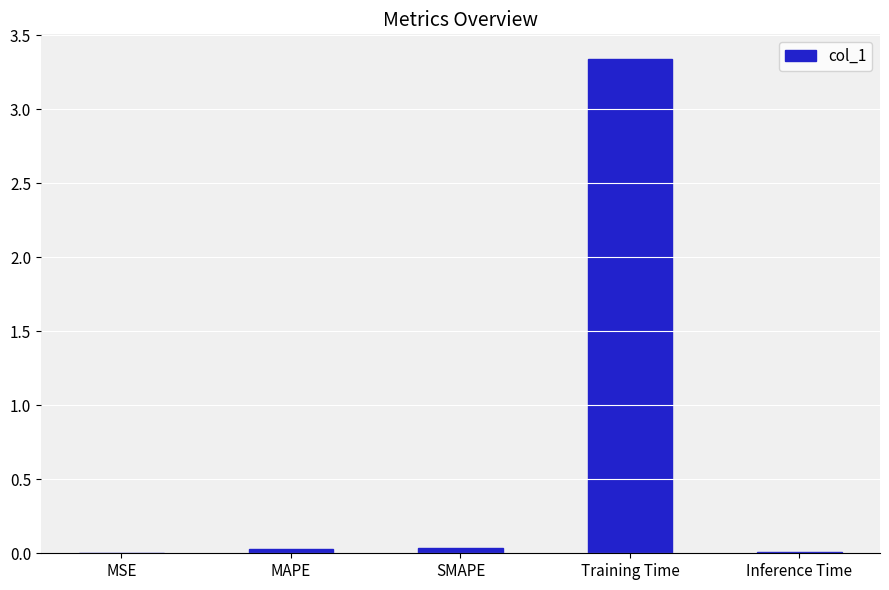

How many distinct data groups are displayed?

1